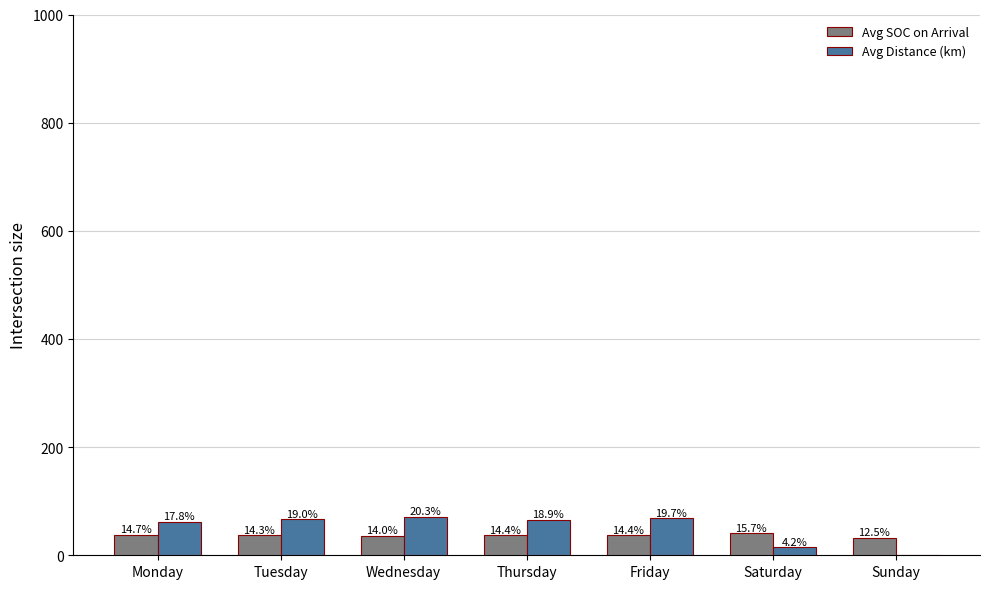

Is it true that Avg SOC on Arrival equals 35.9 at Wednesday?

True